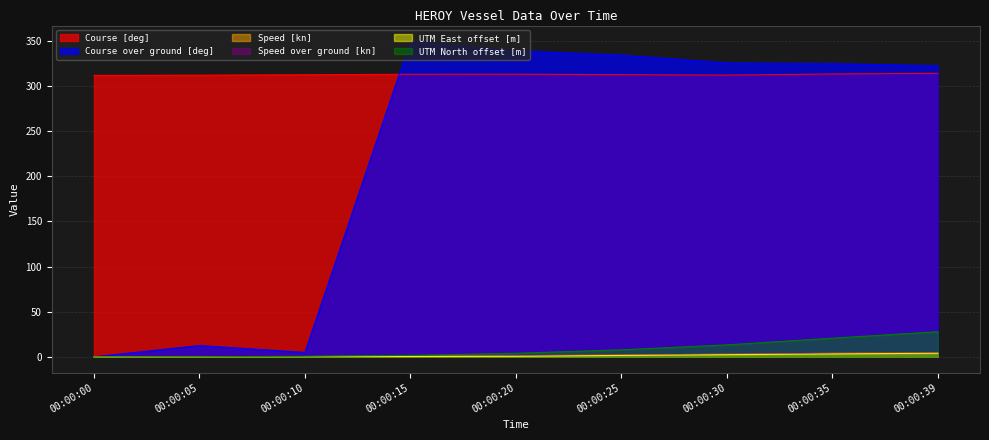

Does the chart have visible grid lines?

Yes